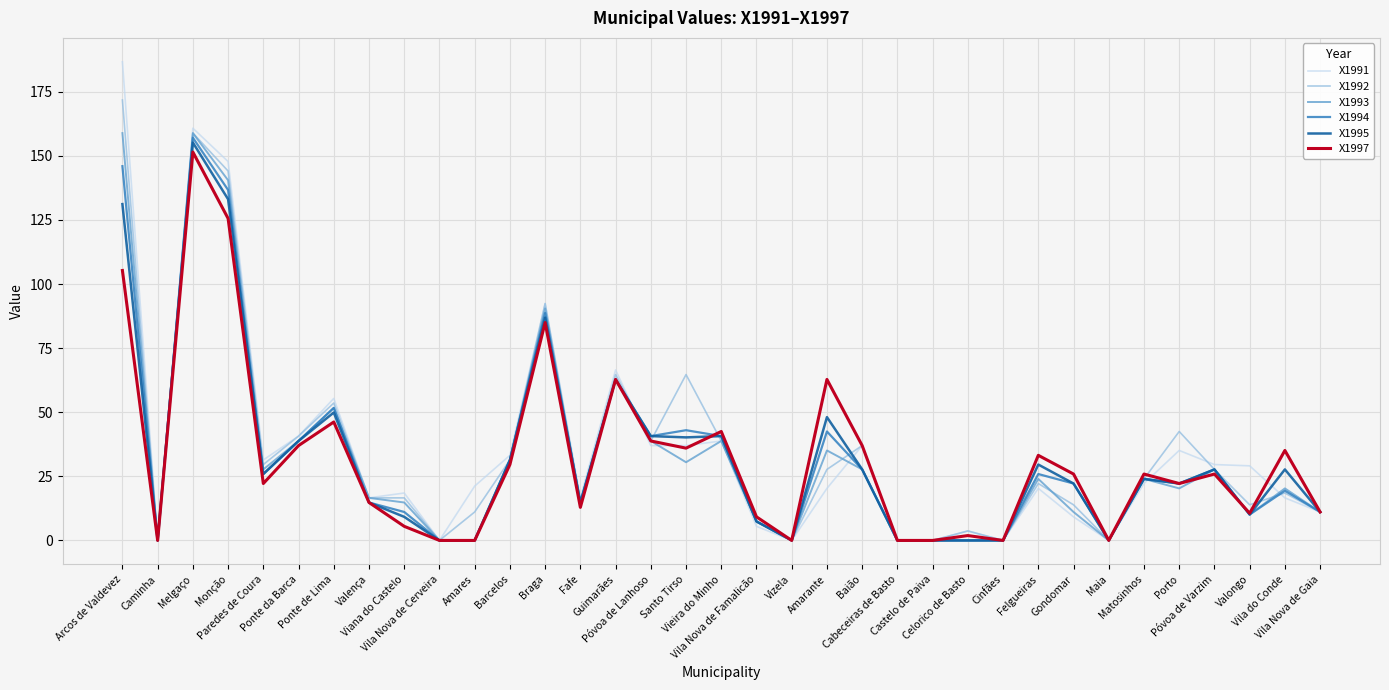

Rank the series by their maximum value, from highest to lowest.

X1991, X1992, X1993, X1994, X1995, X1997